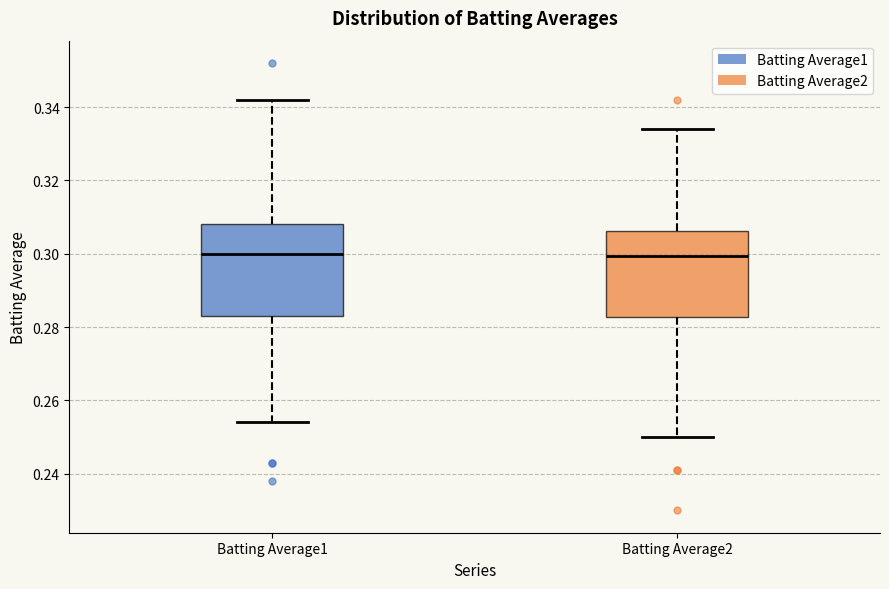

Reading left to right, read every box against the y-axis: the position of its median line, the range the box covers, and the ends of its whiskers. The values are not printed on the chart, so give them approximately, as read against the axis.

Batting Average1: median 0.300, box 0.284 to 0.308, whiskers 0.254 to 0.342
Batting Average2: median 0.300, box 0.282 to 0.306, whiskers 0.250 to 0.334